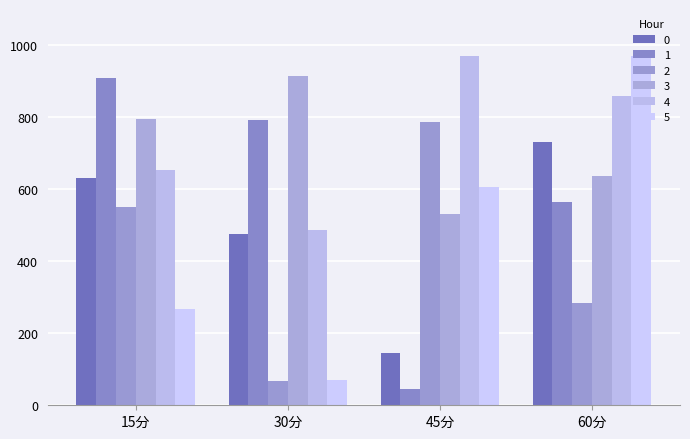

At how many categories does at least one series exceed 323?

4